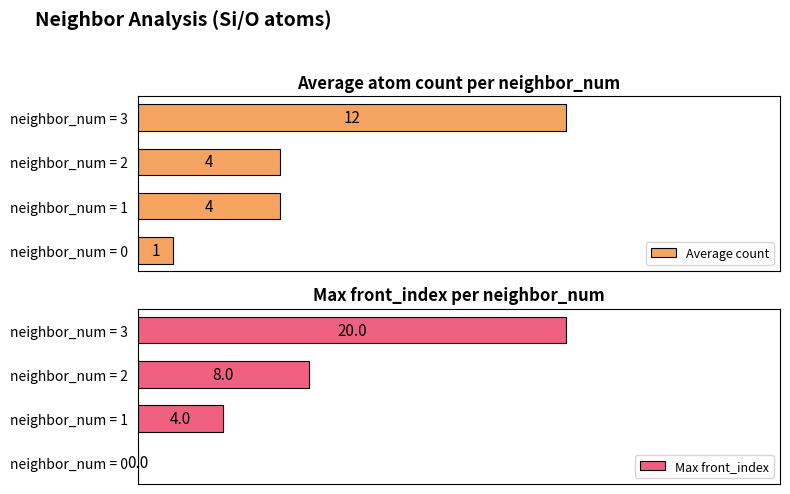

What is the value of the Max front_index bar at the 2nd from the left?

4